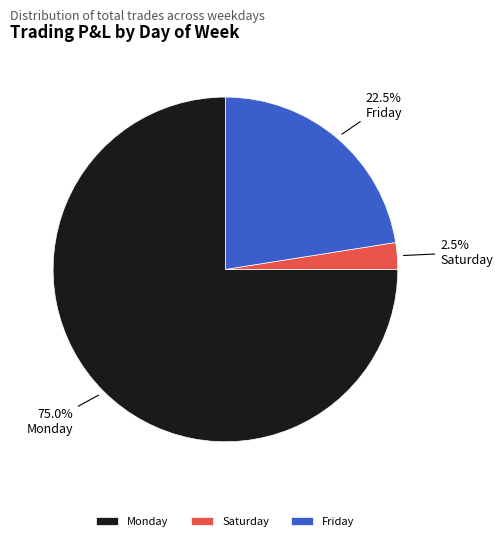

Approximately how many times larger is the value at Friday compared to Saturday?

9.0